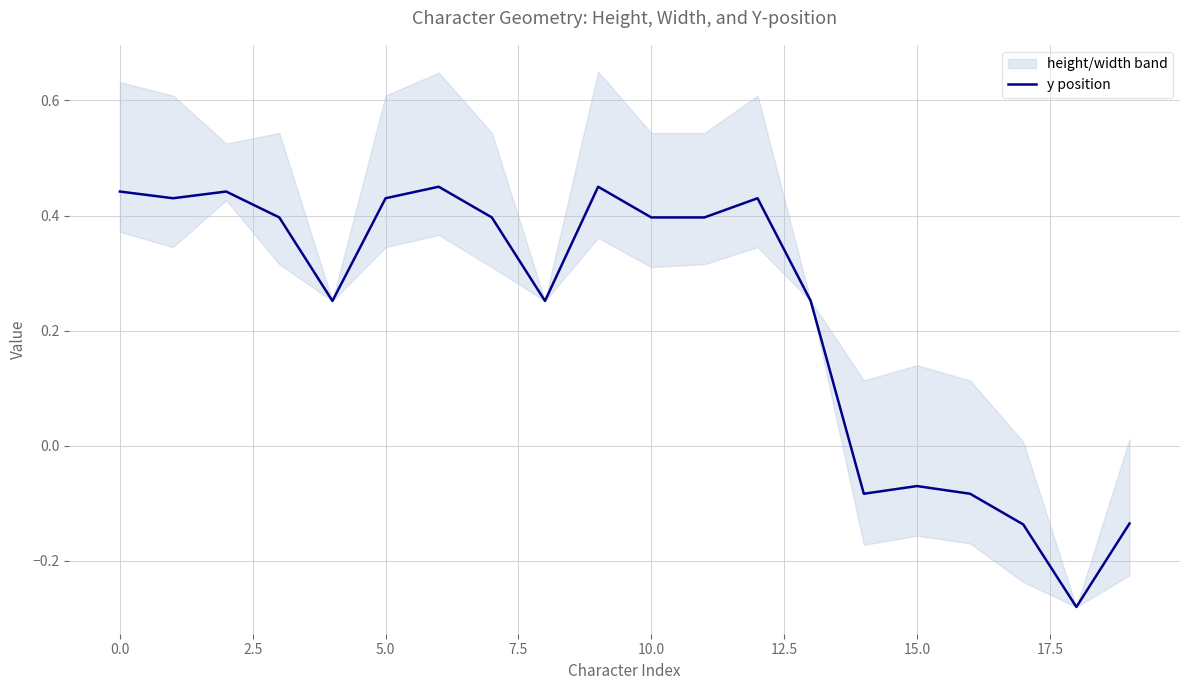

How many lines are shown in the chart?

1